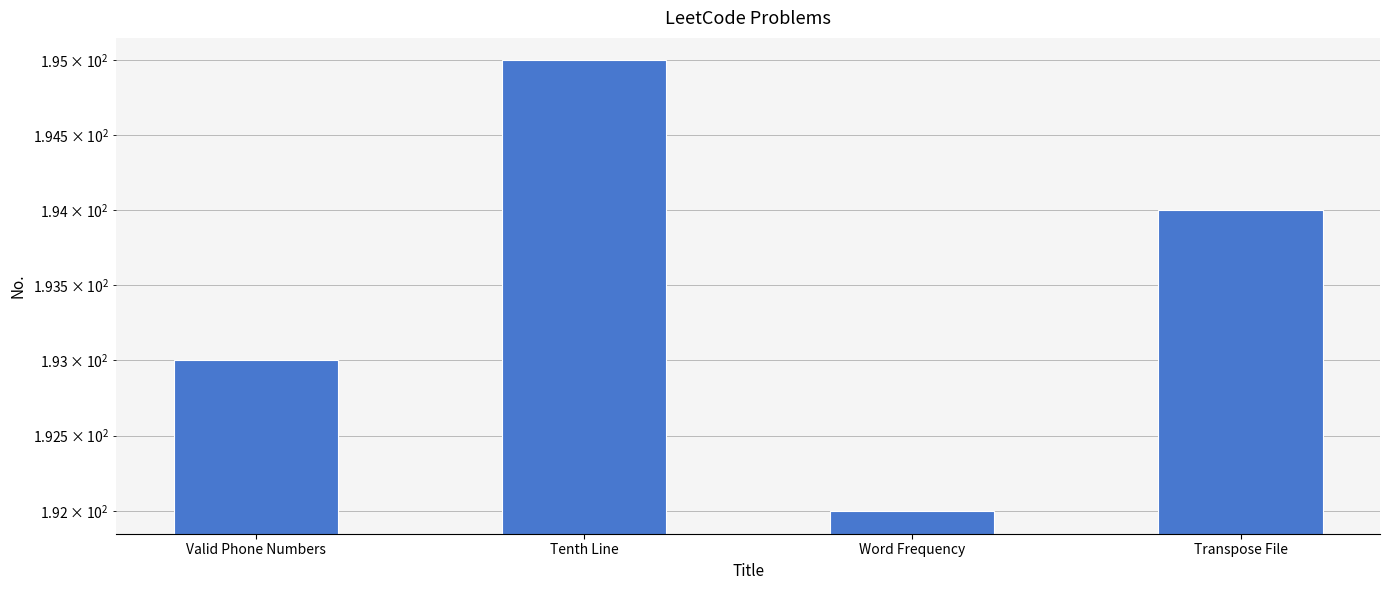

What is the maximum value shown in the chart?

195